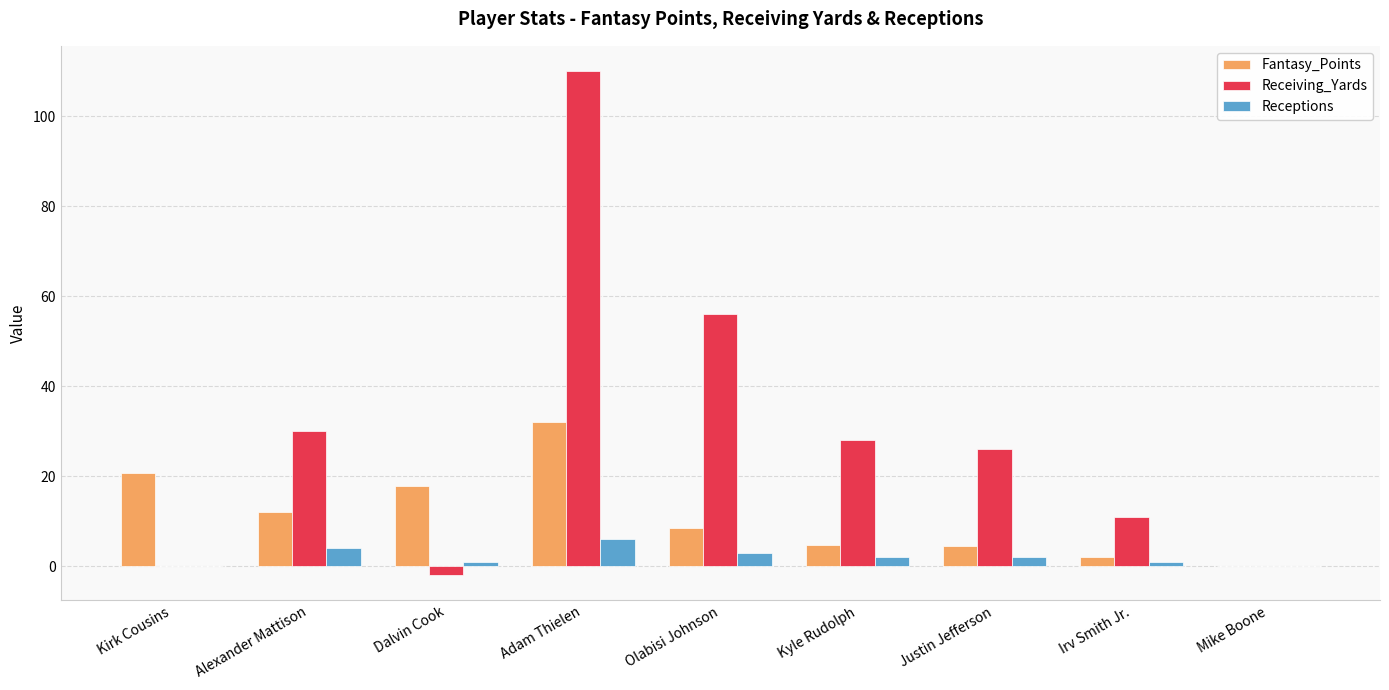

Count the number of categories in the chart.

9